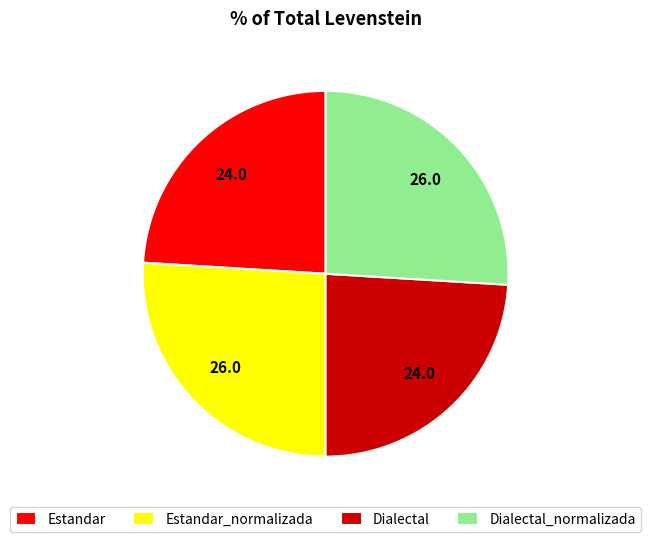

Do Dialectal and Estandar together represent more than half of the pie?

No